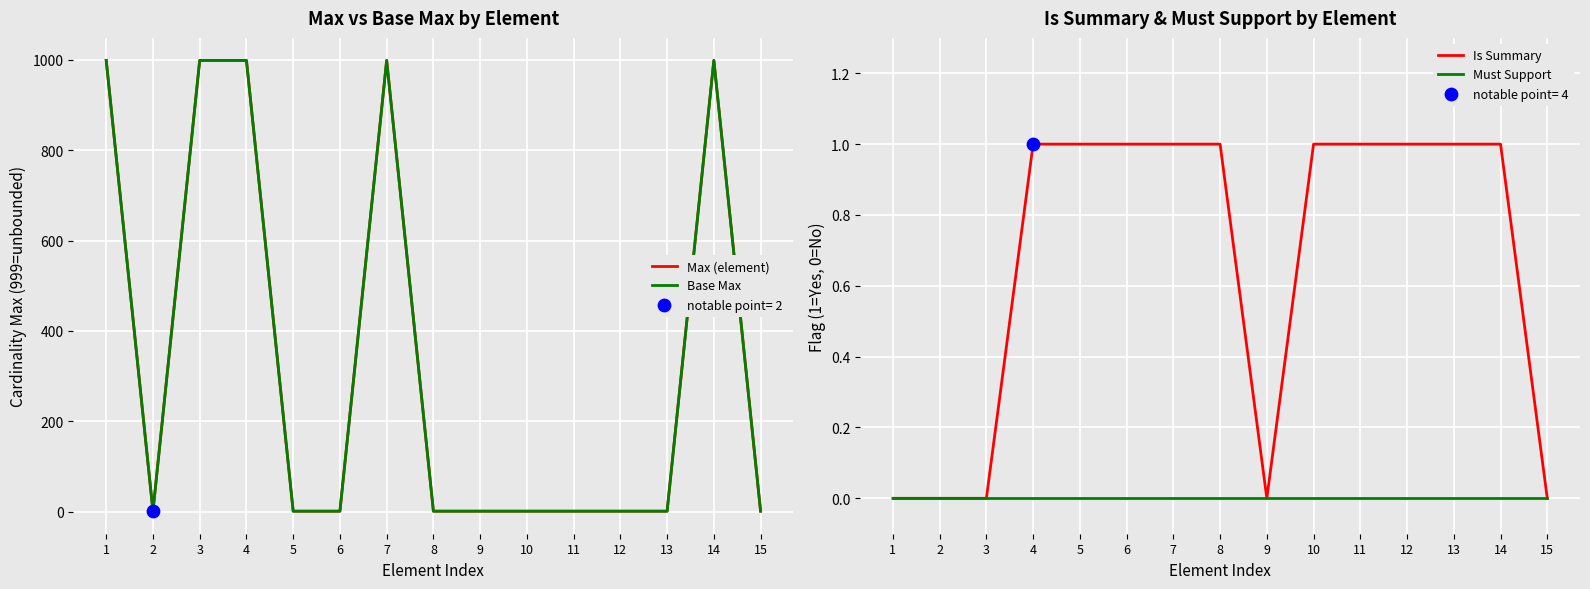

At which category is the sum across all series the highest?

4